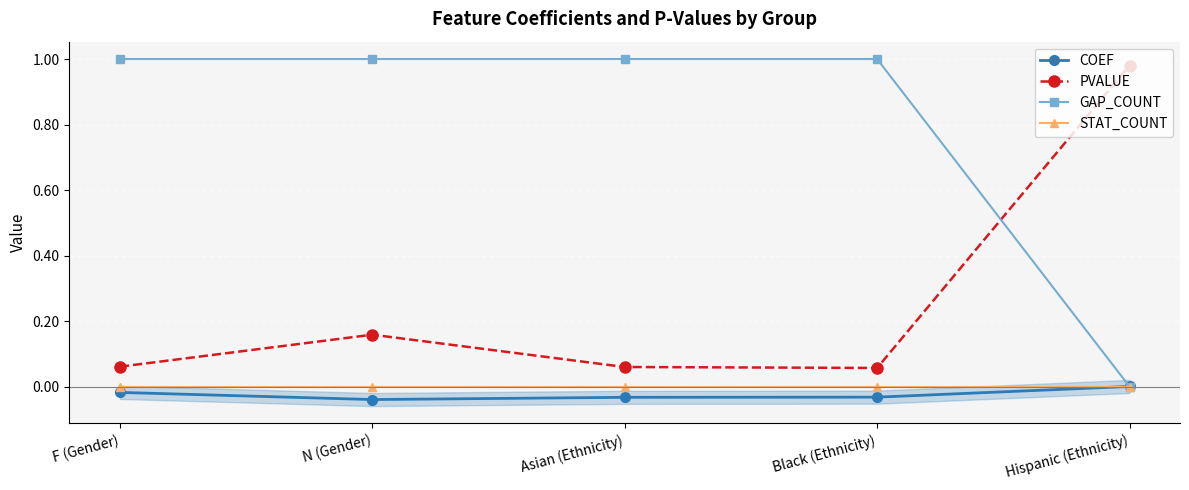

Reading right to left, transcribe all the data shown in this chart.

COEF: 0.0	-0.0	-0.0	-0.0	-0.0
PVALUE: 1.0	0.1	0.1	0.2	0.1
GAP_COUNT: 0.0	1.0	1.0	1.0	1.0
STAT_COUNT: 0.0	0.0	0.0	0.0	0.0